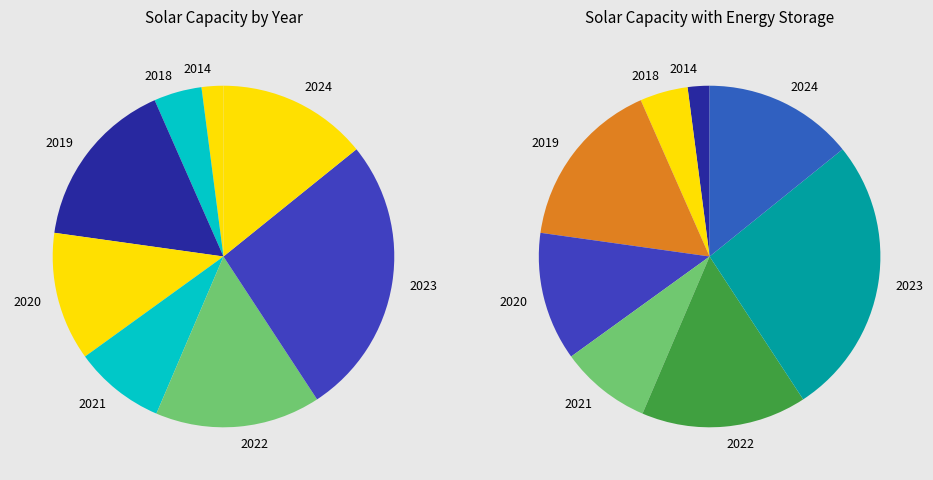

How many slices are in this pie chart?

8